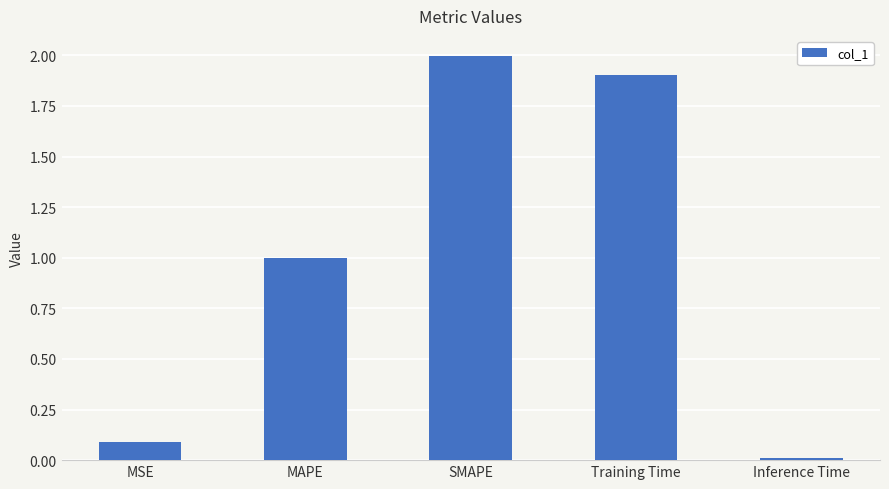

What is the value of the 1st bar from the left?

0.1